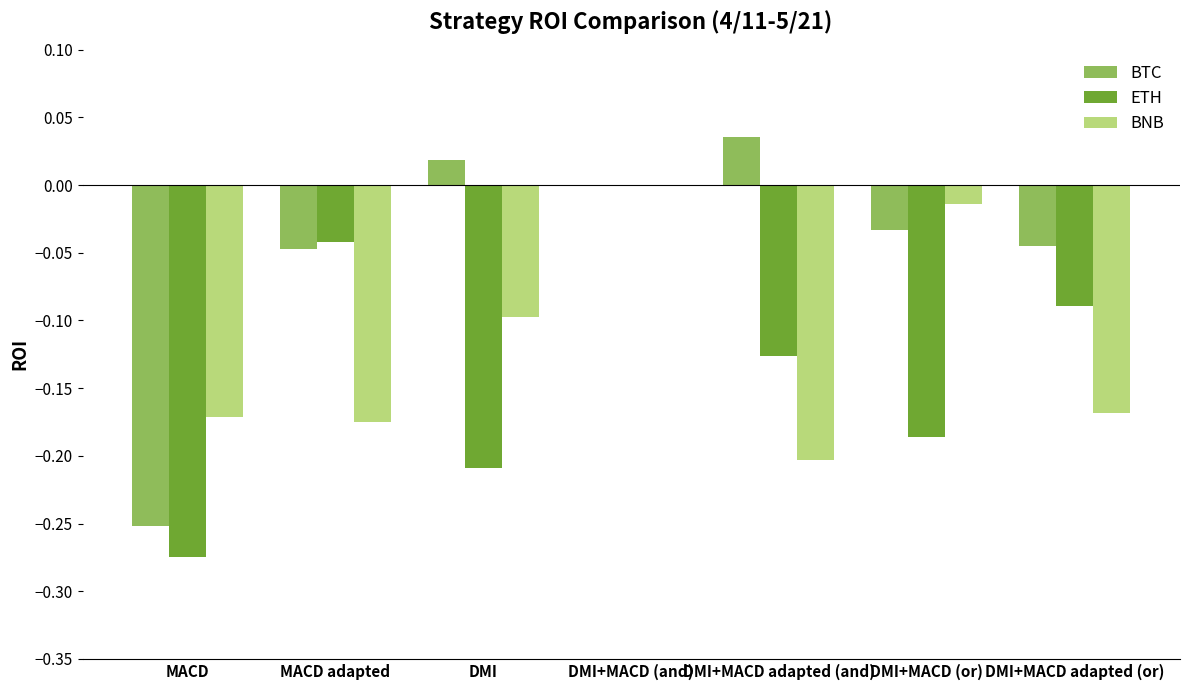

Is the value of BNB at DMI+MACD (or) greater than the value of BTC at DMI?

No